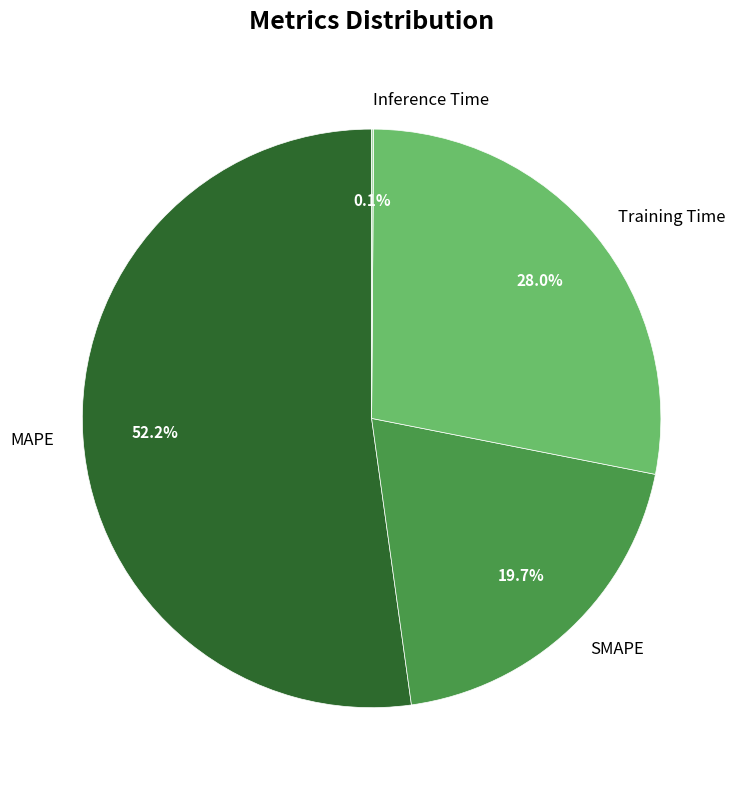

How much of the chart is everything except Training Time?

72.0%